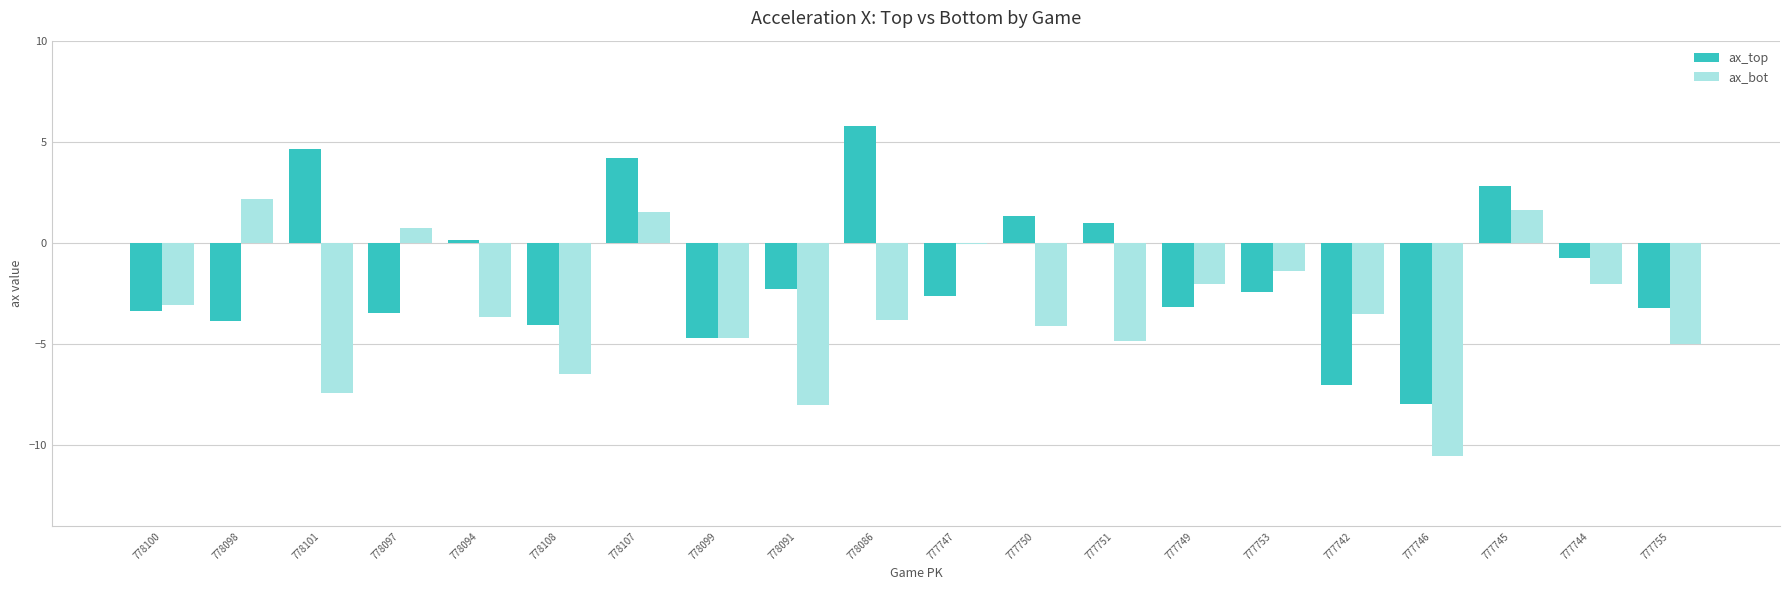

What is the approximate value of ax_top at 778097?

-3.5